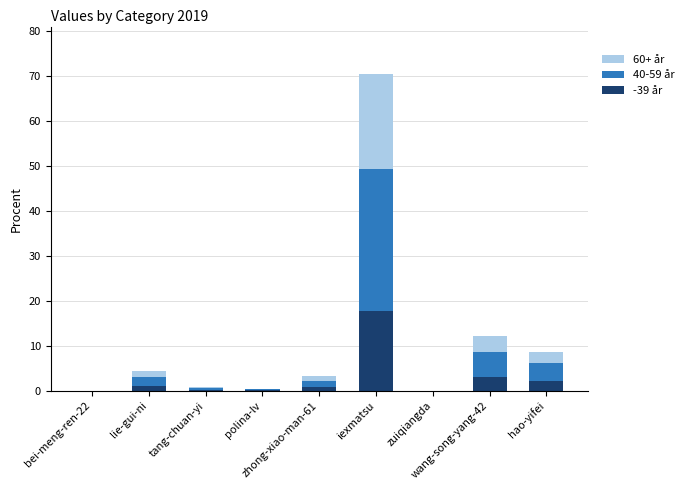

How many series are shown in this chart?

3